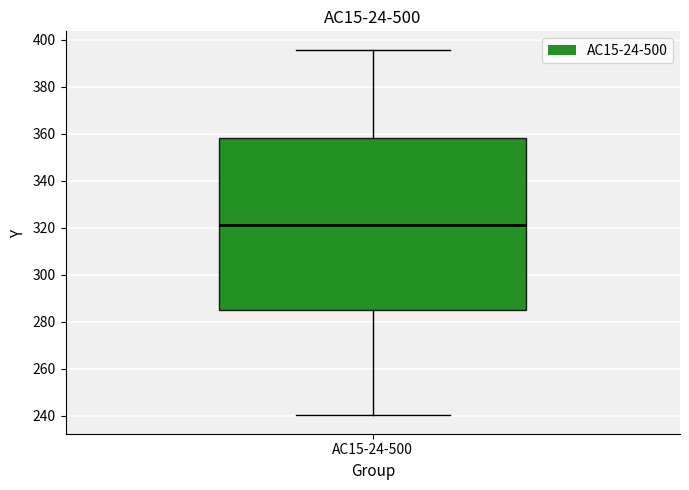

Transcribe this box plot: give where the median line is, the range the box spans, and where the two whiskers end, as read against the y-axis. The values are not printed on the chart, so give them approximately, as read against the axis.

median 322, box 286 to 358, whiskers 240 to 396